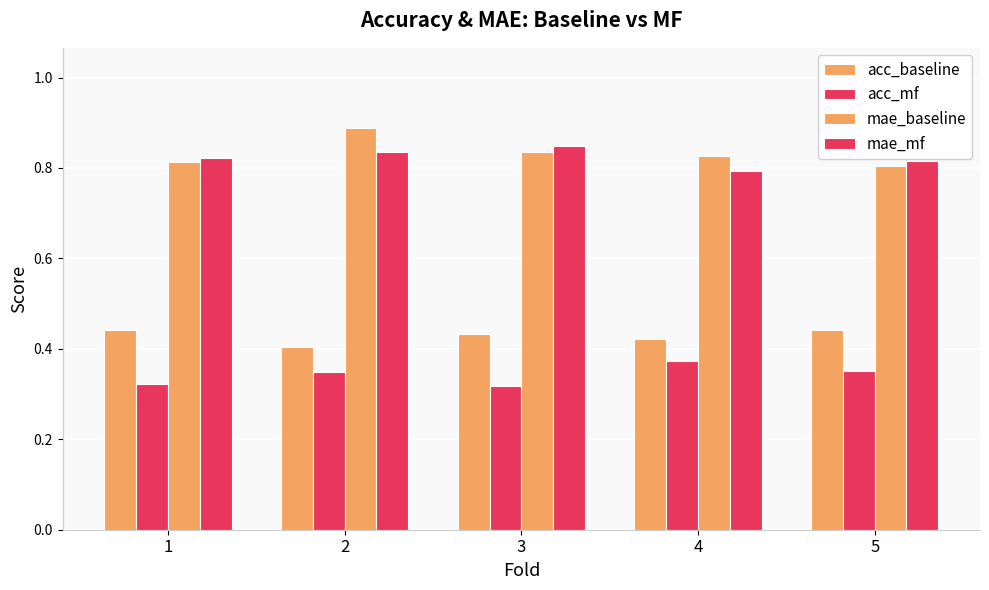

Rank the categories by mae_baseline value from highest to lowest.

2, 3, 4, 1, 5